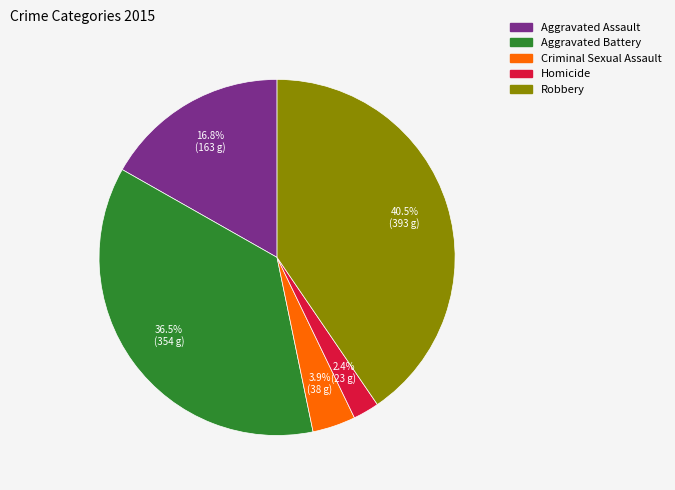

Rank the categories by value from highest to lowest.

Robbery, Aggravated Battery, Aggravated Assault, Criminal Sexual Assault, Homicide